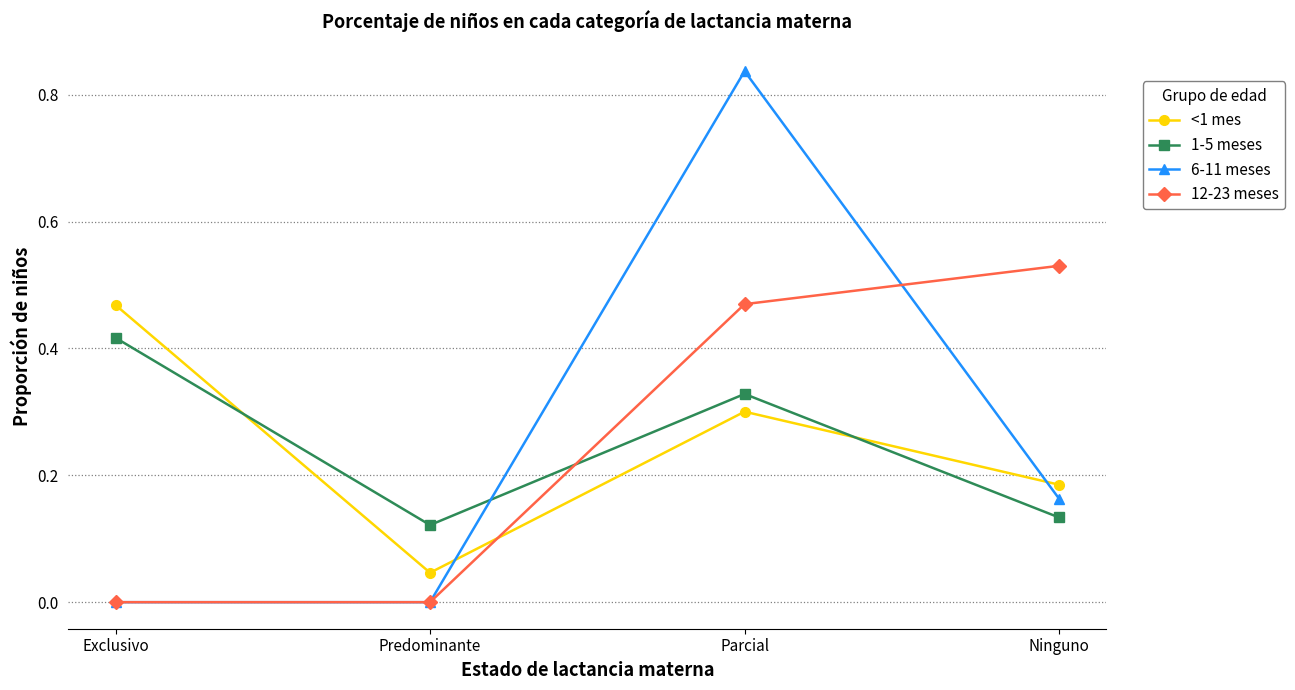

The <1 mes series shows 0.1 at Ninguno. True or false?

False